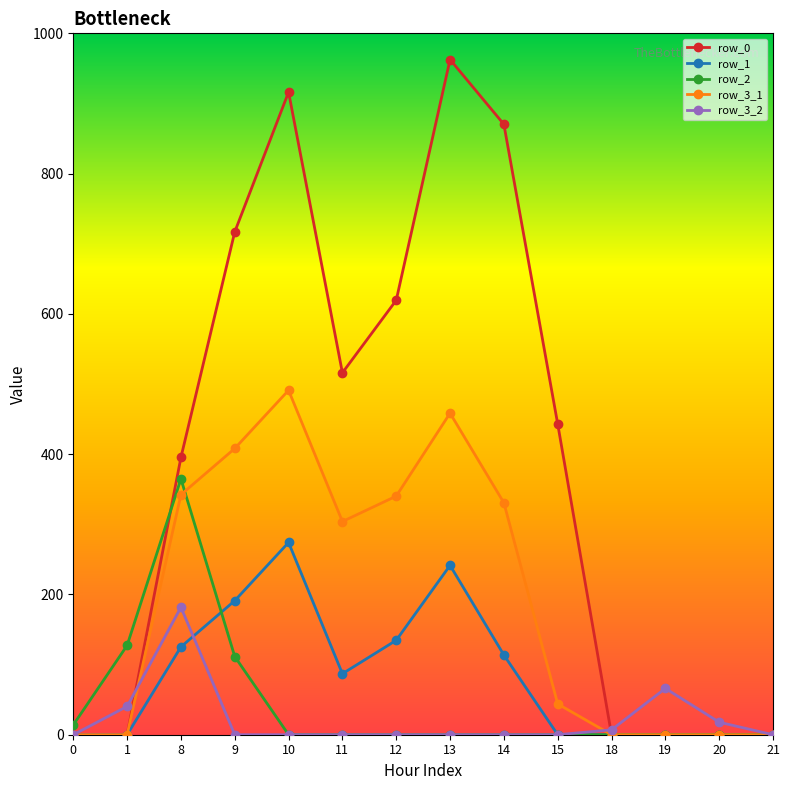

What is the highest value of the row_3_1 series?

491.1